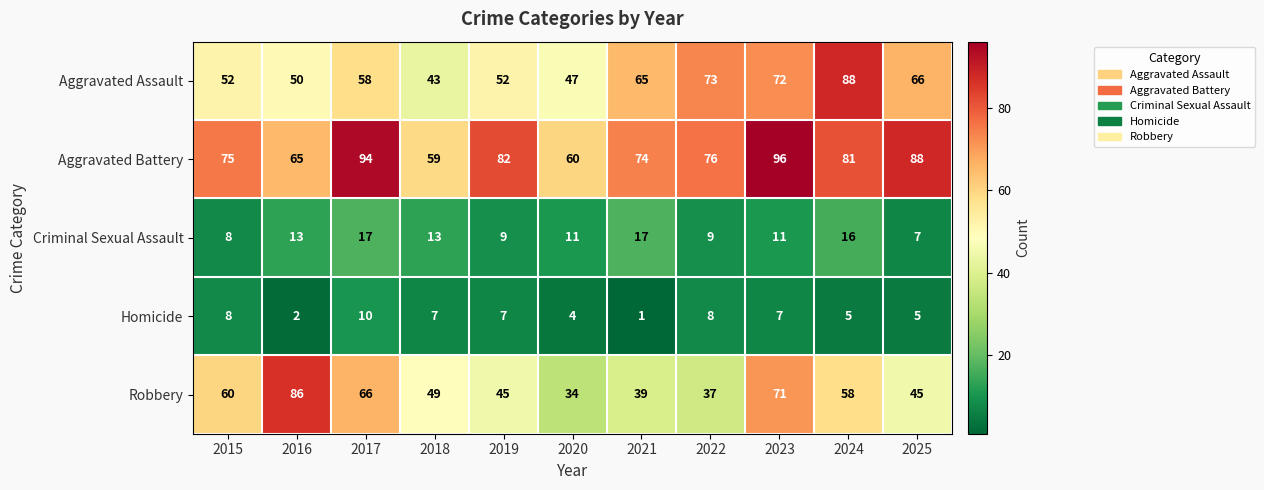

At how many categories does at least one series exceed 16?

11